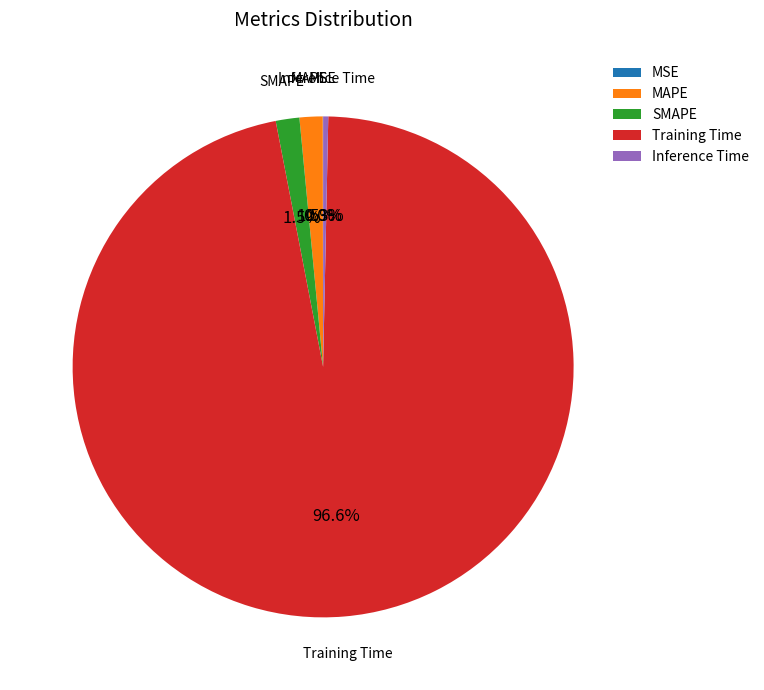

How much of the chart is everything except MAPE?

98.5%